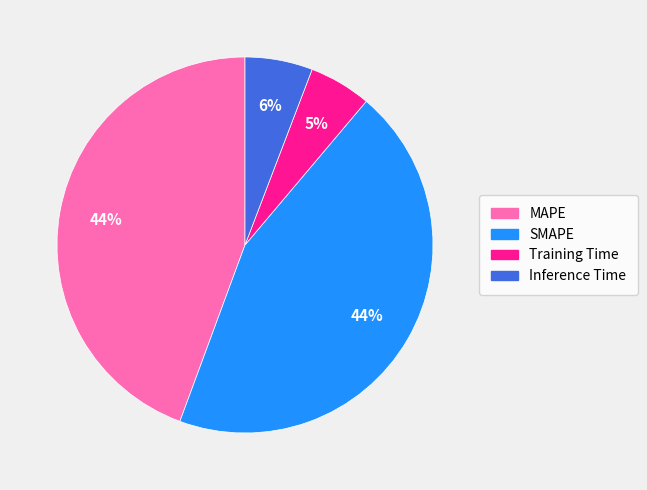

Is there any slice that represents more than half of the pie?

No